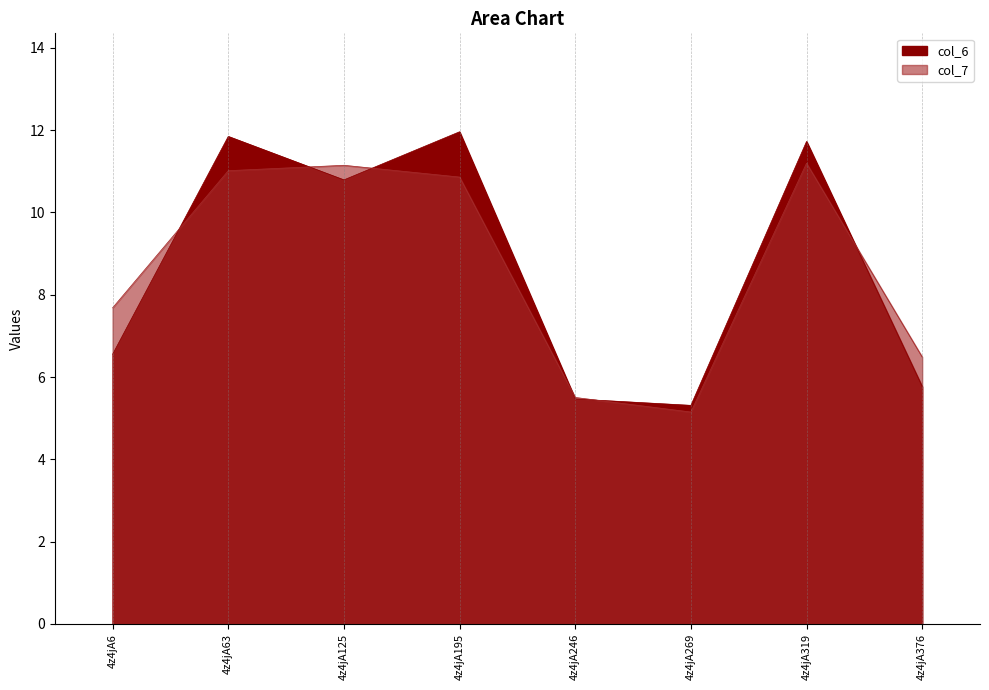

Where does the col_7 series first go above 10?

4z4jA63